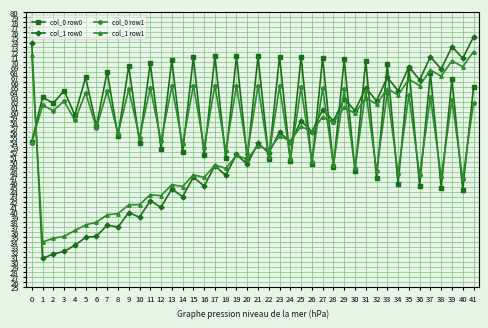

What is the minimum value shown in the chart?

30.8